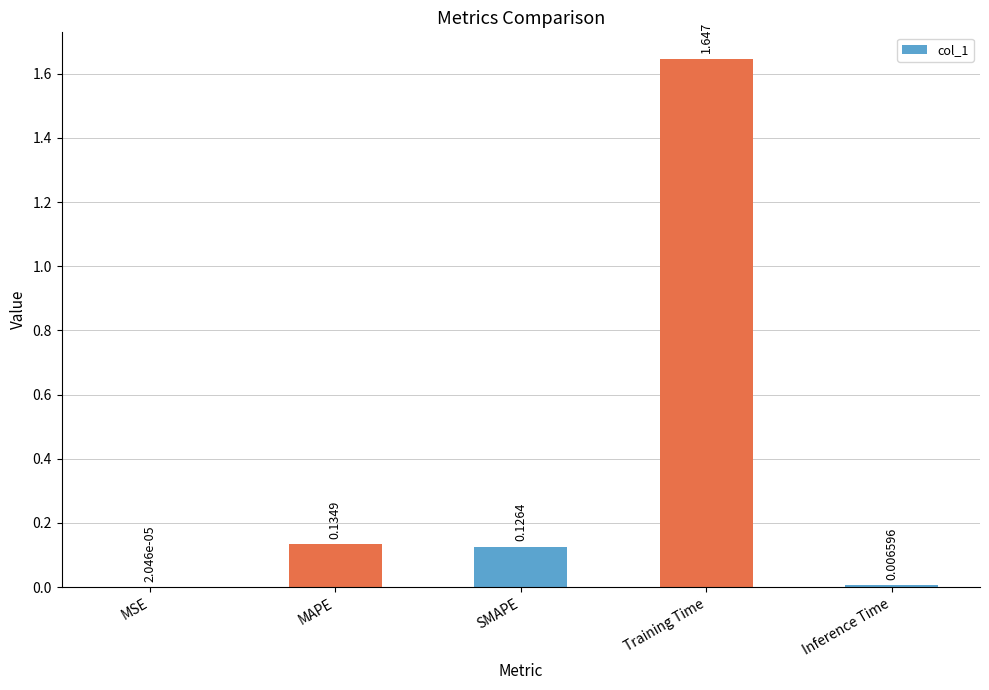

Which label corresponds to the largest value in the chart?

Training Time